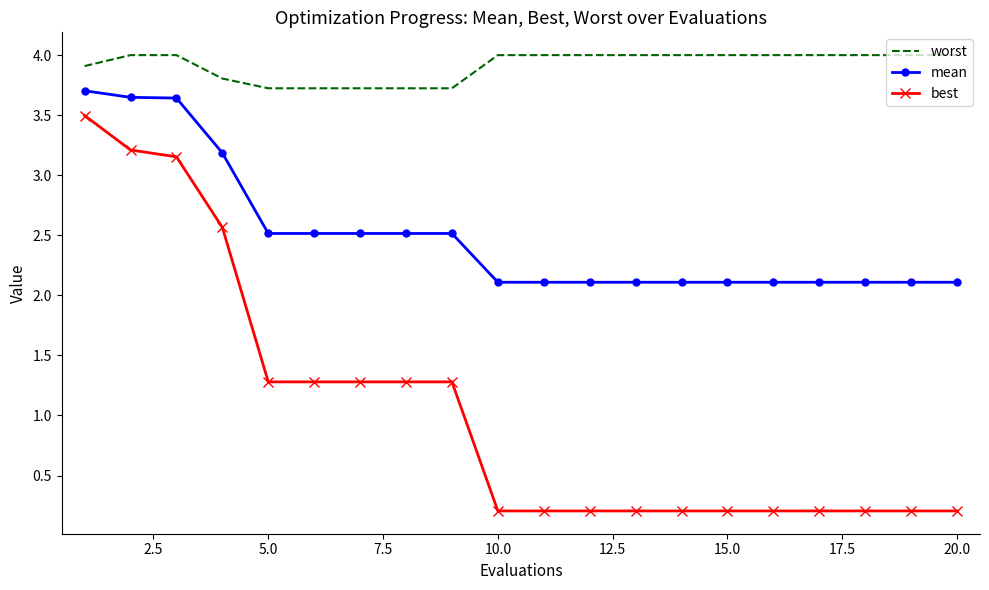

Which series has the largest range (max minus min)?

best